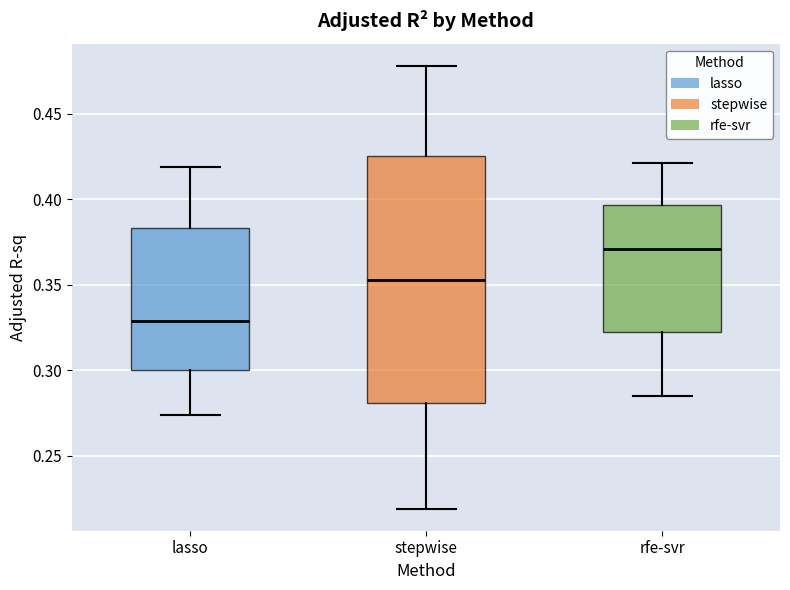

Comparing the boxes themselves (not the whiskers), which one is the tallest?

stepwise